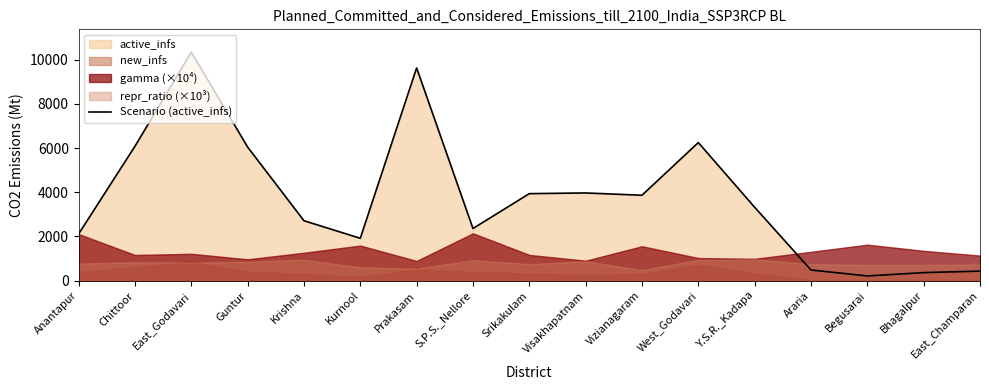

Where is the data nearest to the value 5276?

Guntur